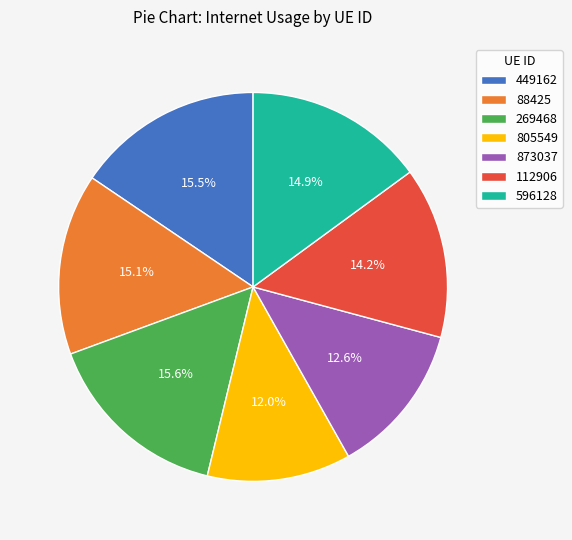

What is the smallest slice in the pie chart?

805549